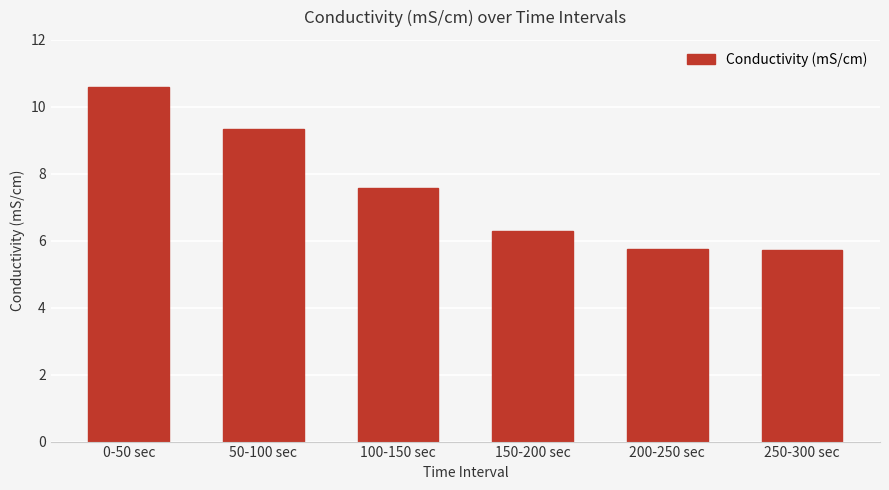

What is the smallest value displayed?

5.7